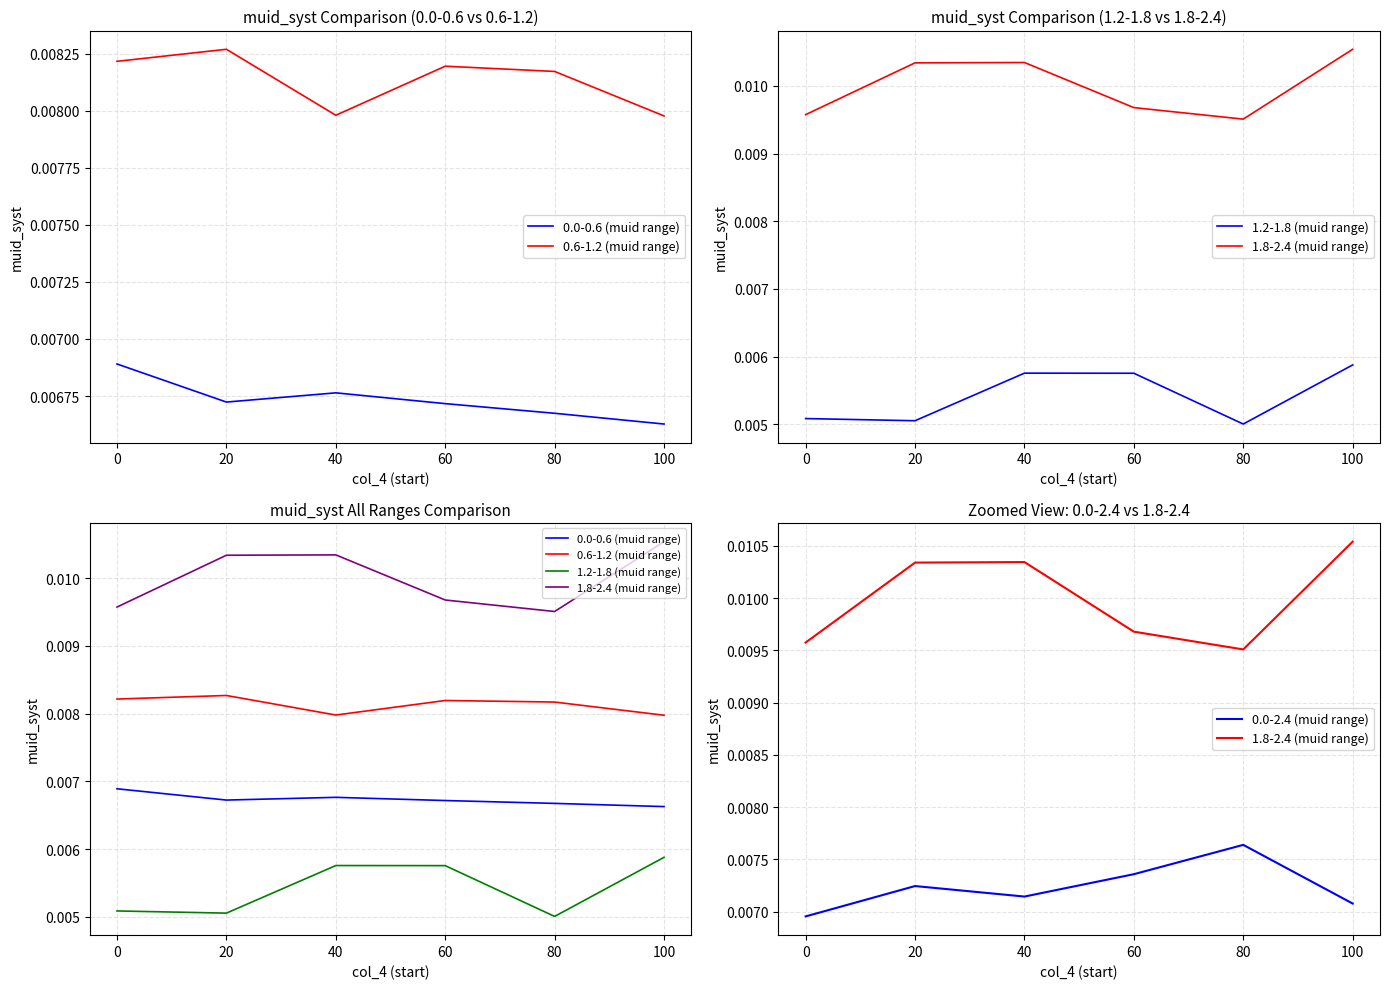

True or false: 0.0-2.4 (muid range) and 0.0-0.6 (muid range) cross at least once.

False